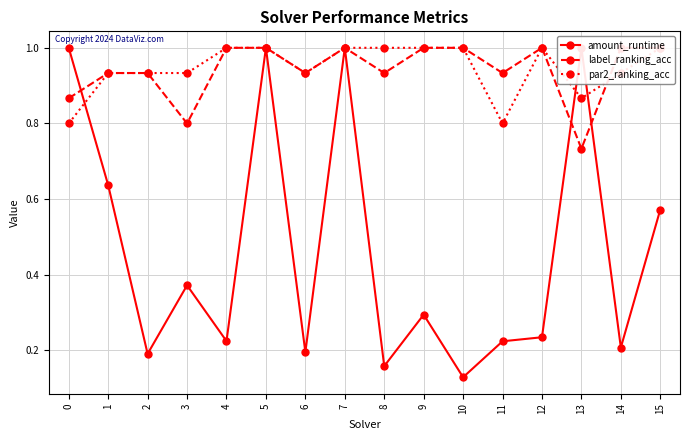

How many distinct data groups are displayed?

3